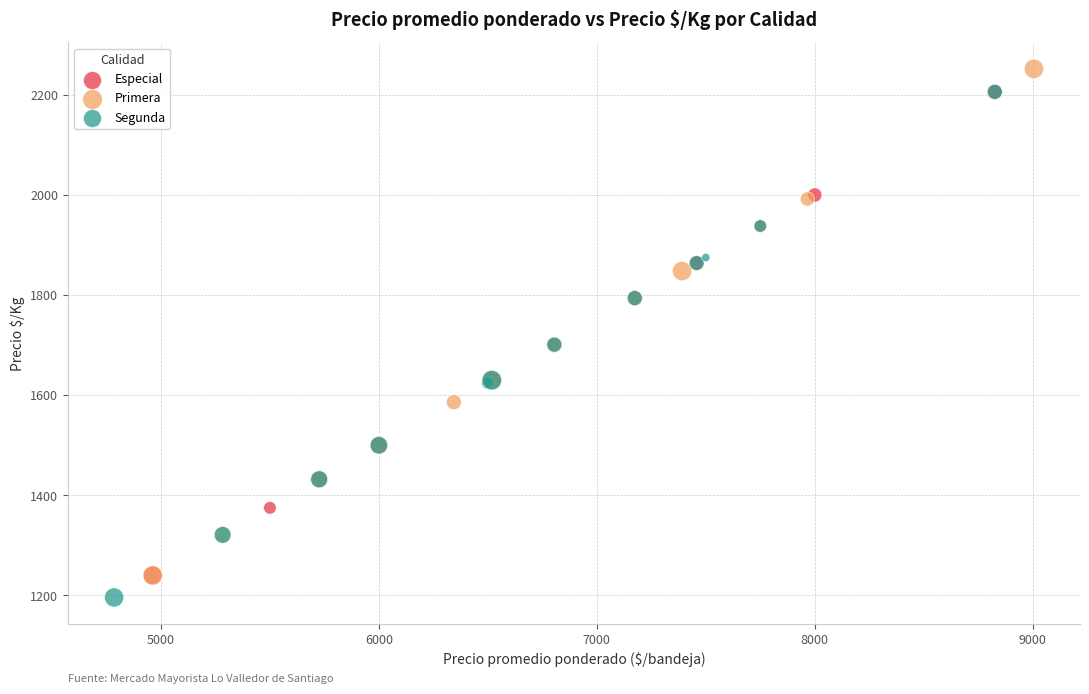

Which series reaches the minimum Y coordinate?

Segunda